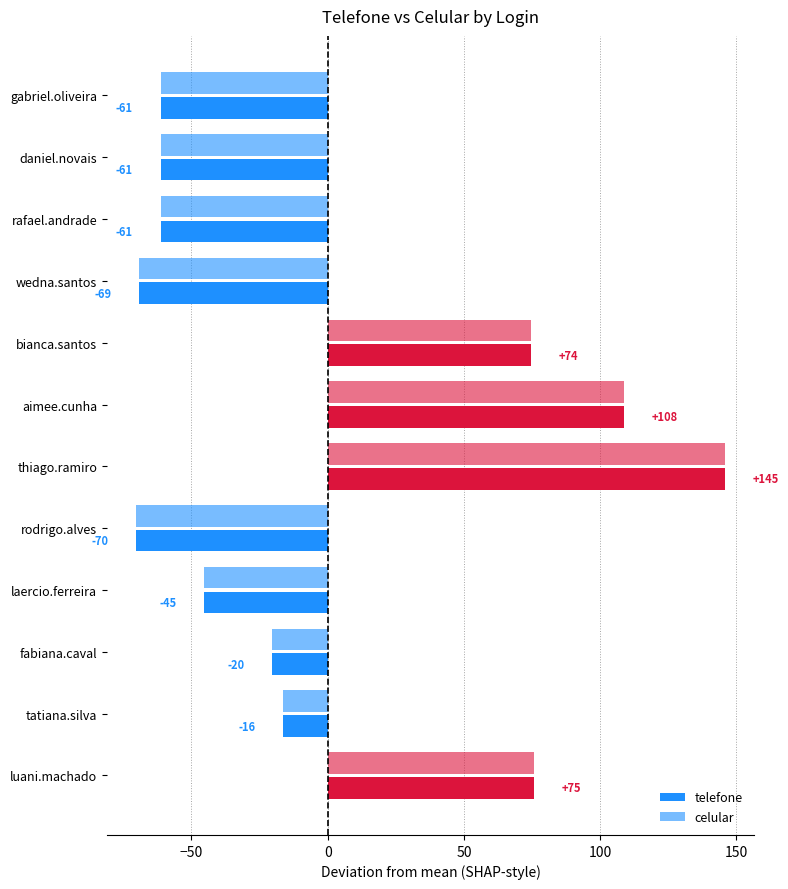

What is the value of the telefone bar at the 5th from the left?

74.8